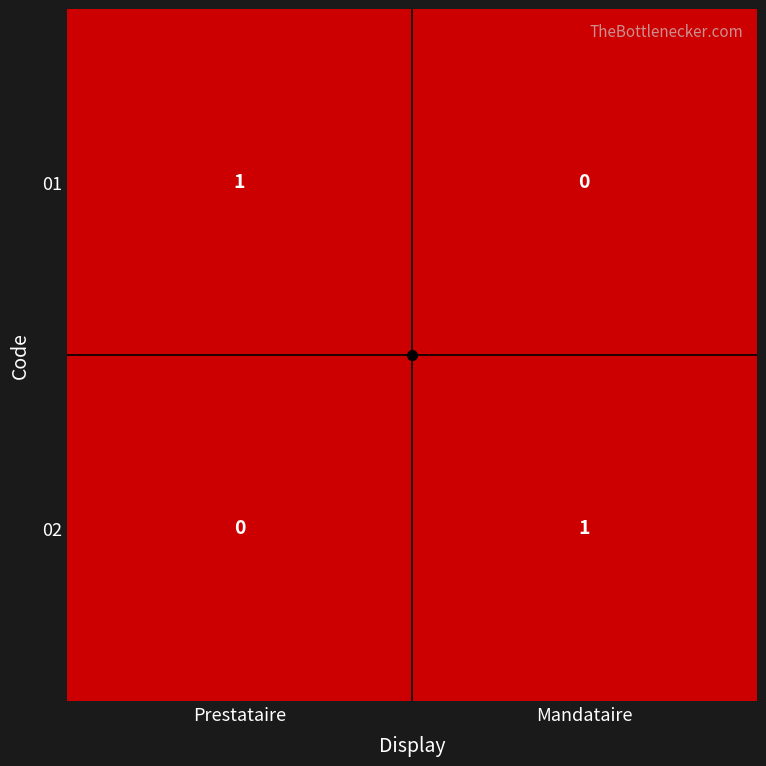

At which label is 02 closest to 0?

Prestataire